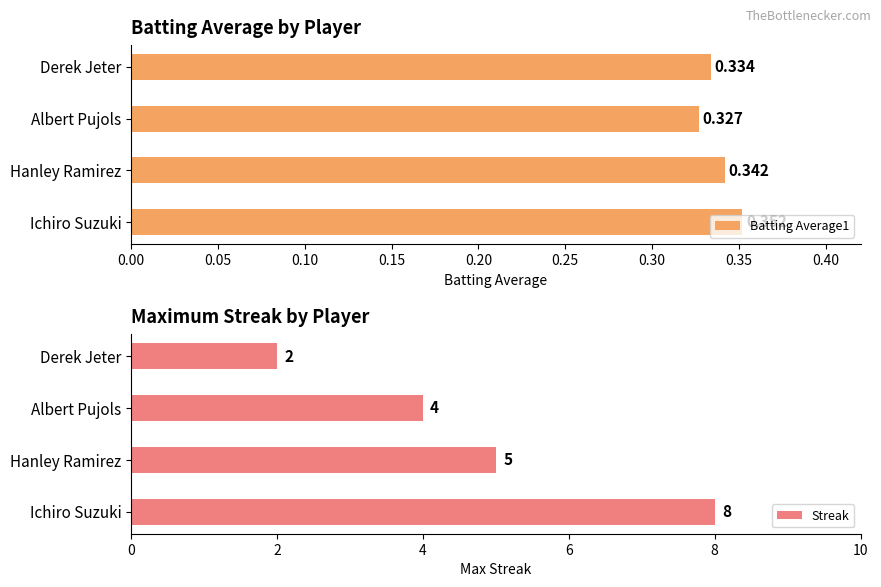

What are all the series names shown in the legend?

Batting Average1, Streak